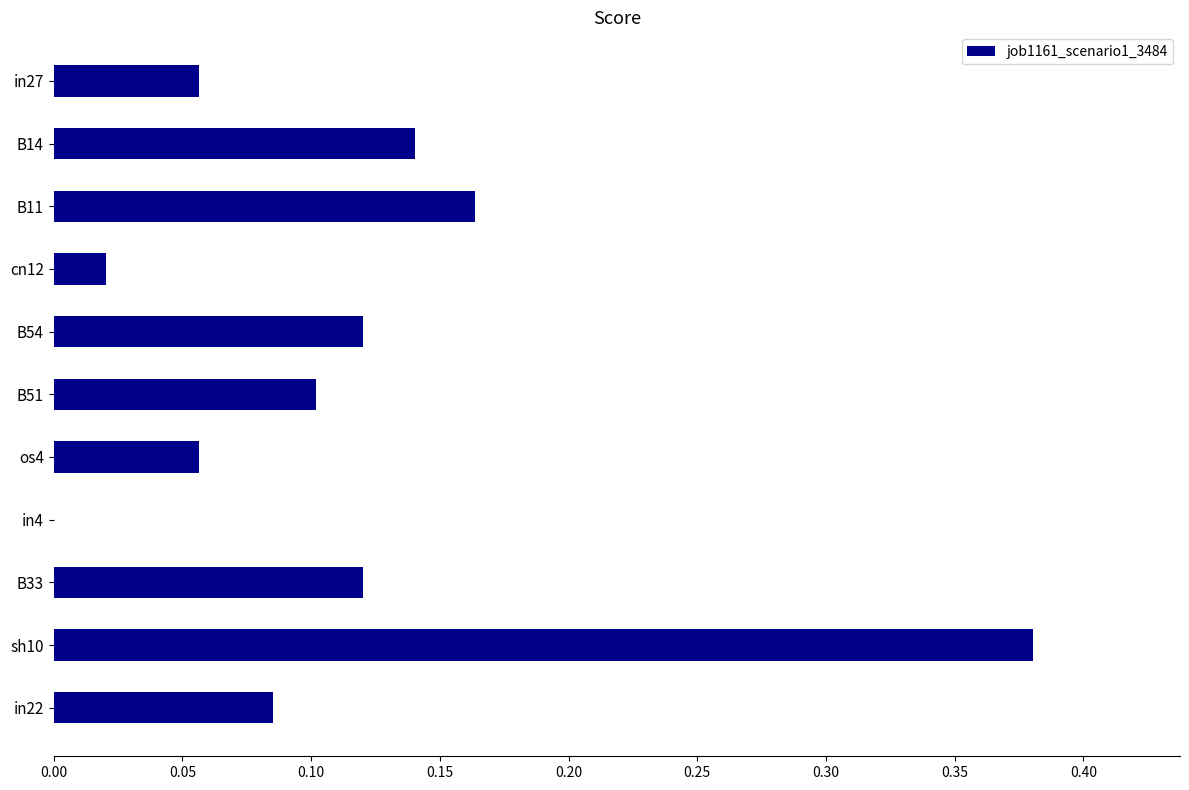

What is the sum of all values?

1.2